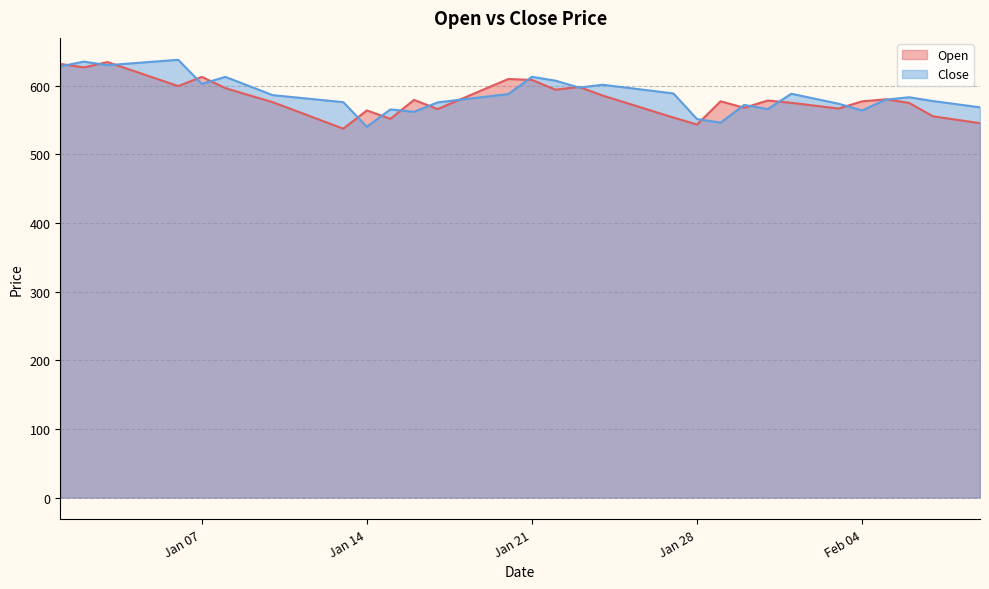

What are all the series names shown in the legend?

Open, Close